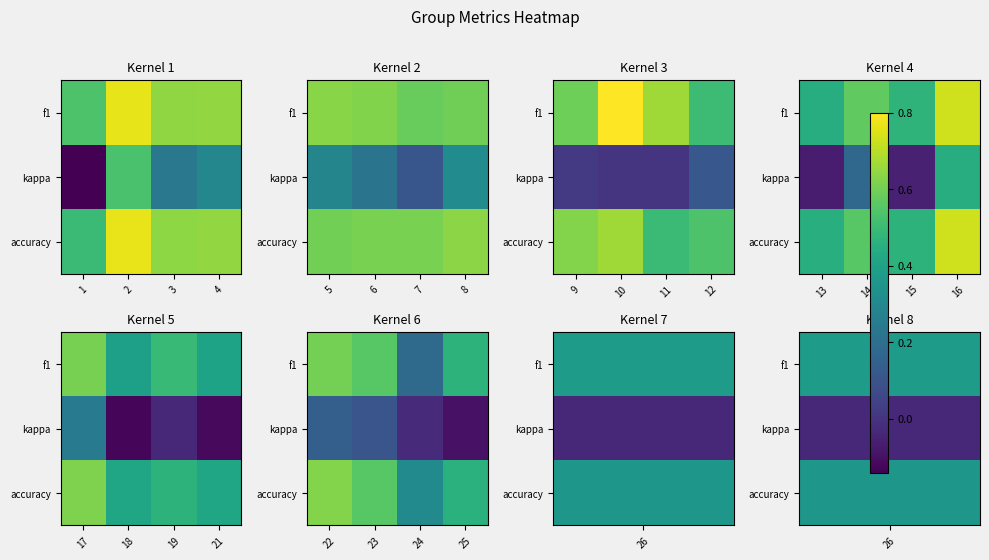

What is the difference between the second highest and minimum values in the accuracy series?

0.2